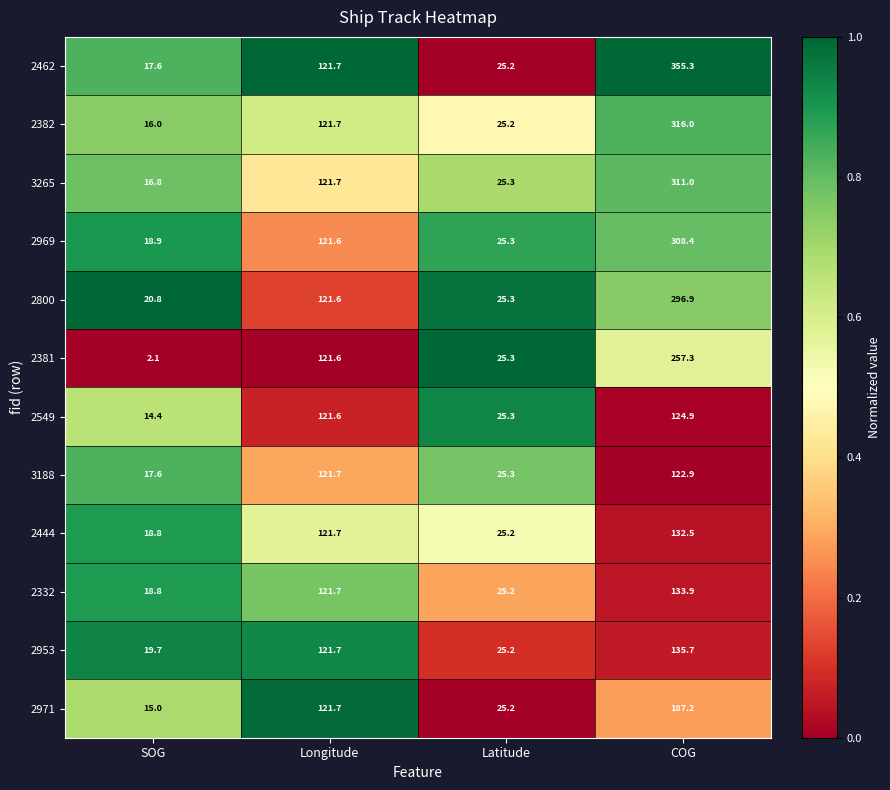

Which series has the largest total across all categories?

2462